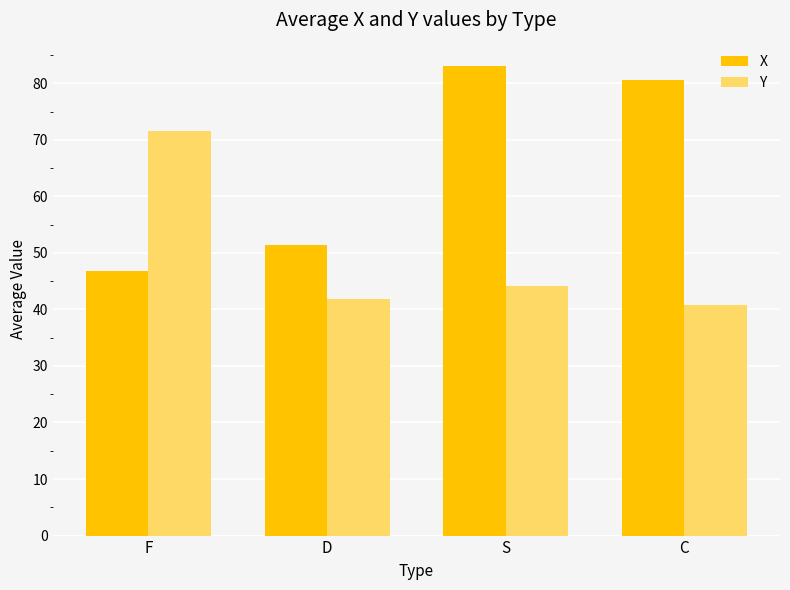

The Y series shows 41.9 at D. True or false?

True